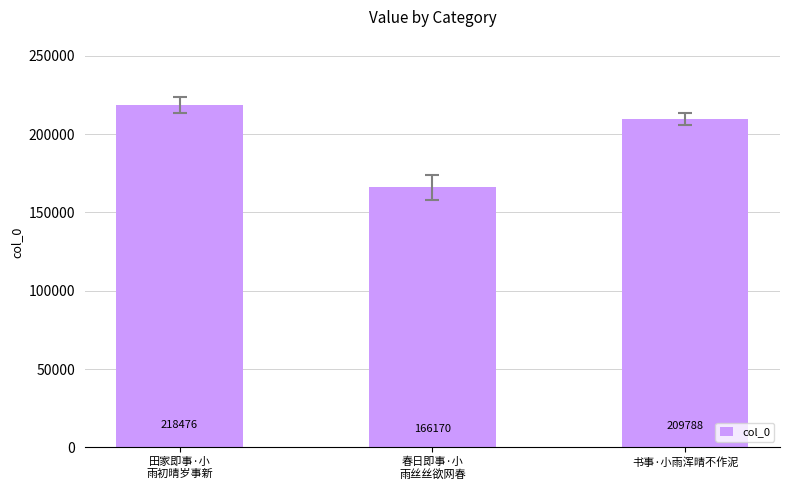

How many values are below 209788?

1